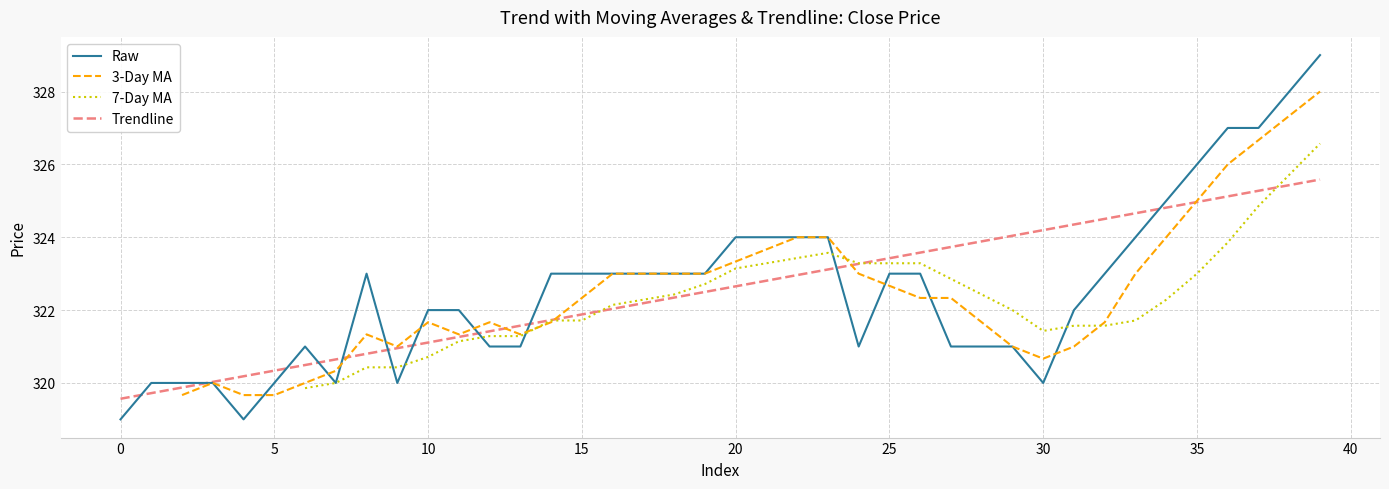

What is the maximum value for Trendline?

325.6